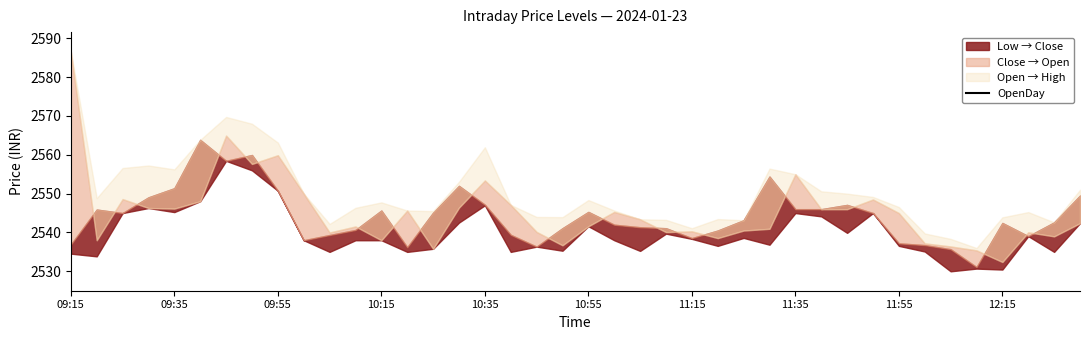

How many values in the Open series exceed 2543?

20